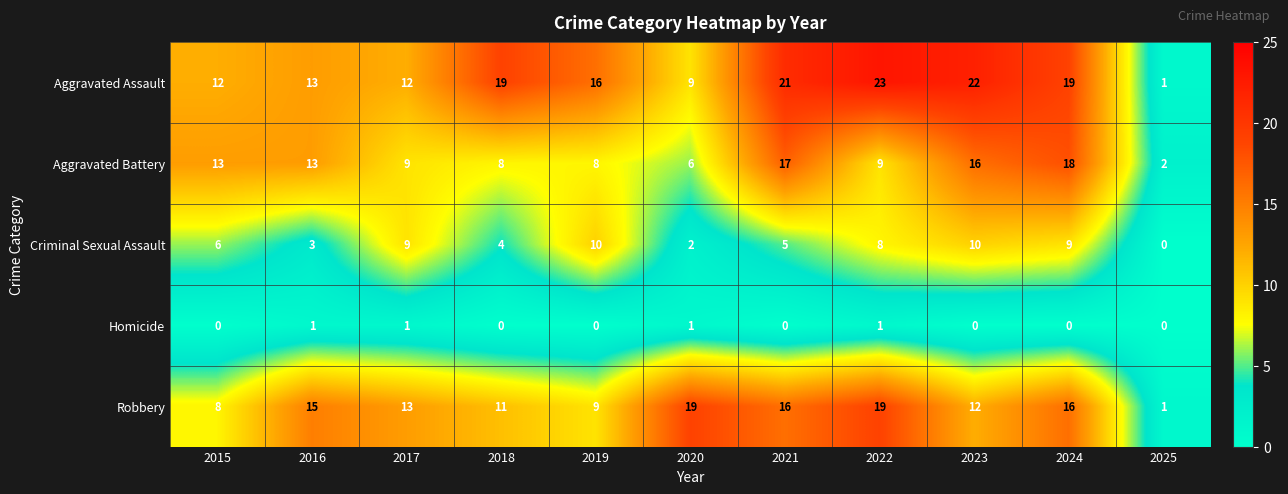

How many series are shown in this chart?

5